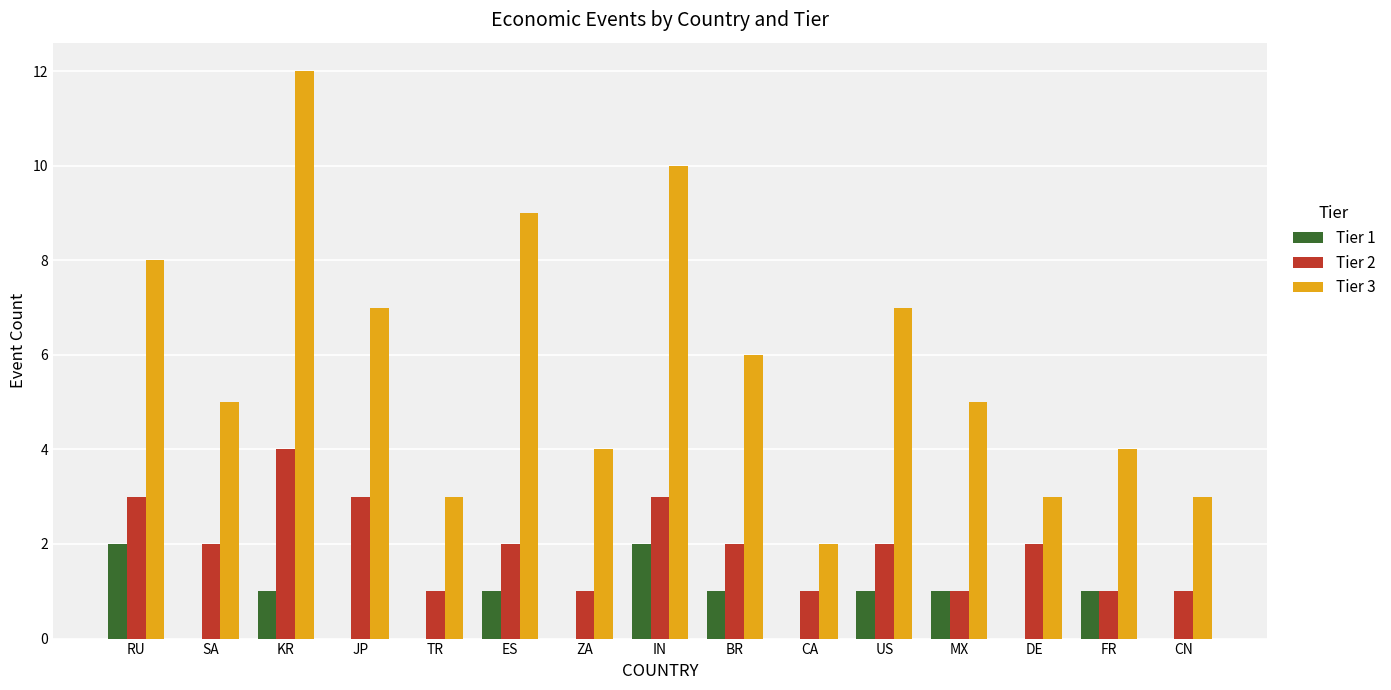

The Tier 2 series shows 1 at TR. True or false?

True